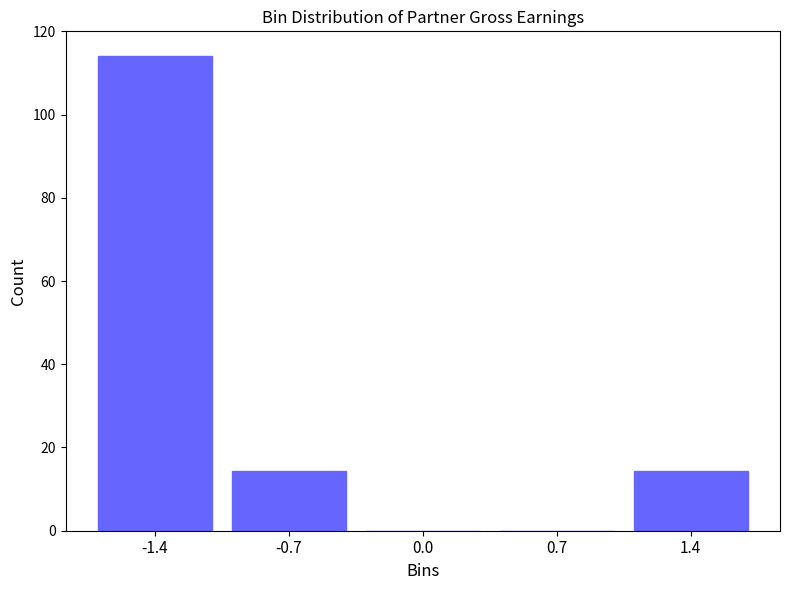

What is the greatest value displayed?

114.0